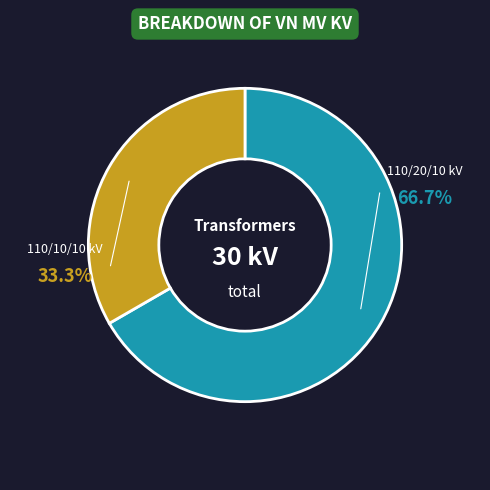

Which category has the biggest portion of the pie?

110/20/10 kV